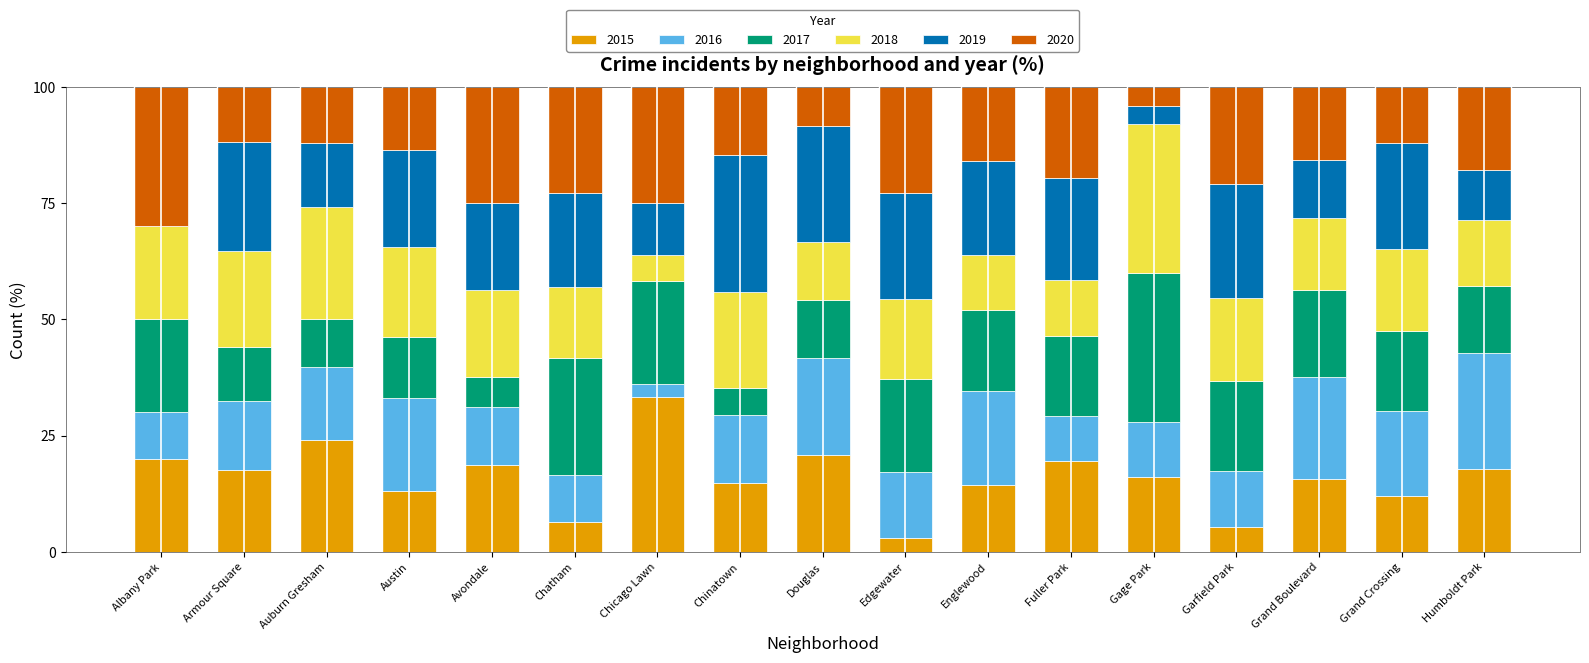

The value of 2015 at Humboldt Park is 4.5. True or false?

False